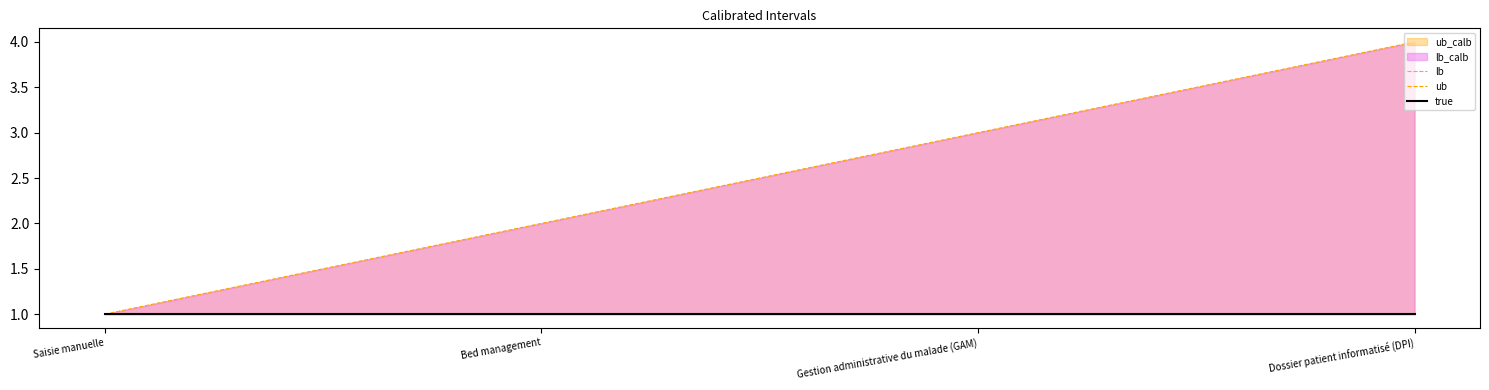

True or false: lb and ub intersect in this chart.

False